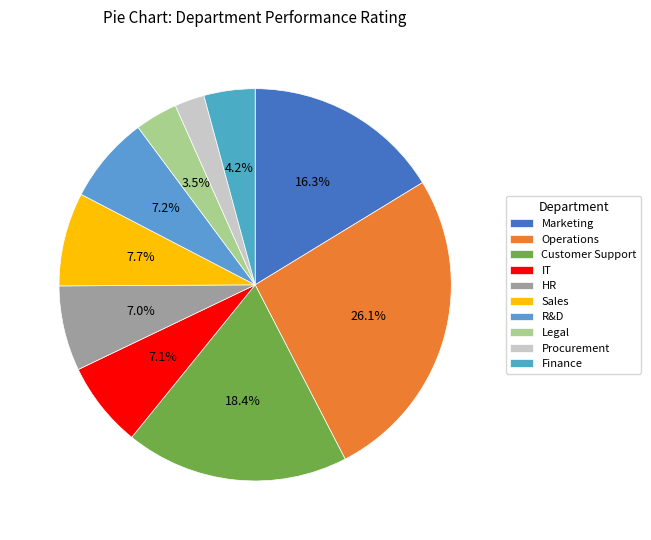

How many segments does this pie chart have?

10